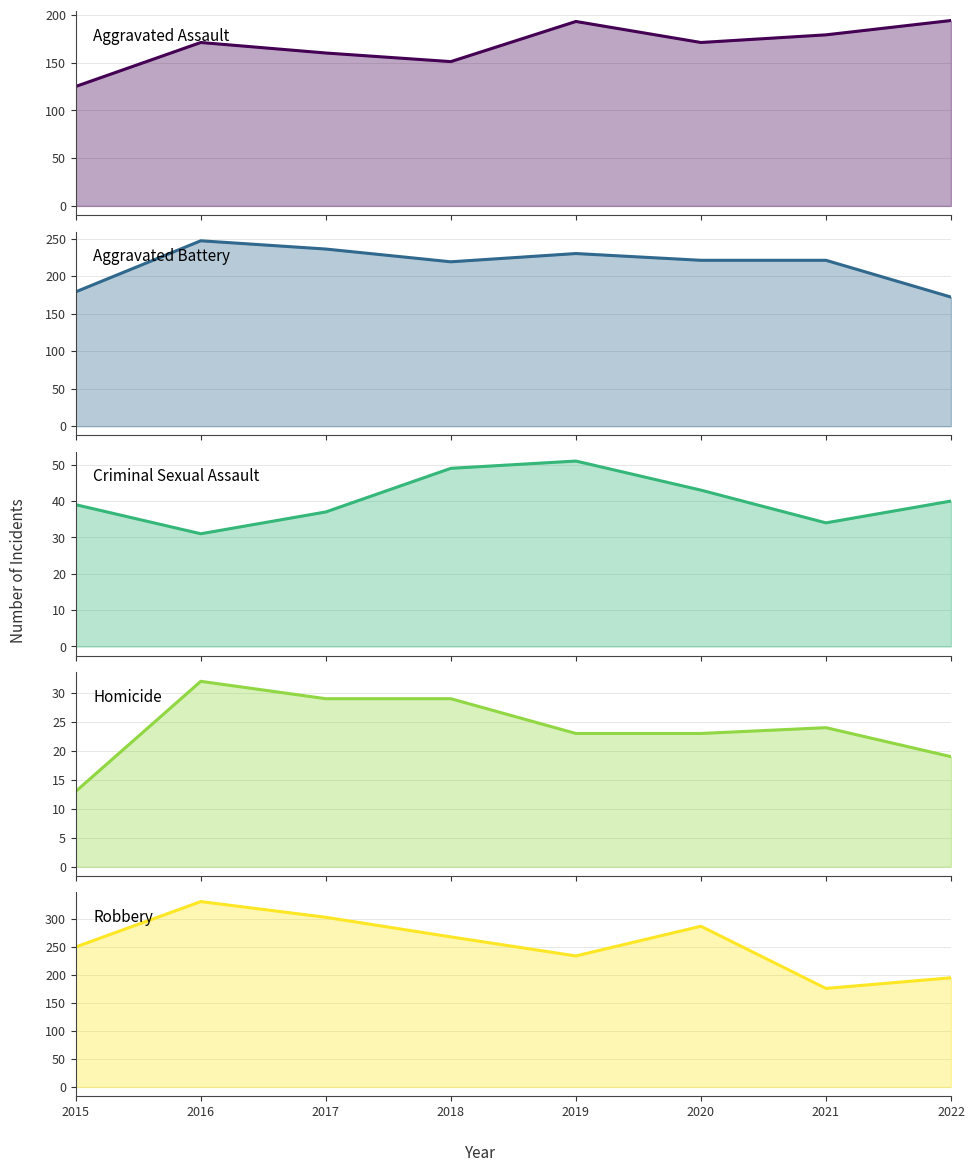

What is the minimum value for Homicide?

13